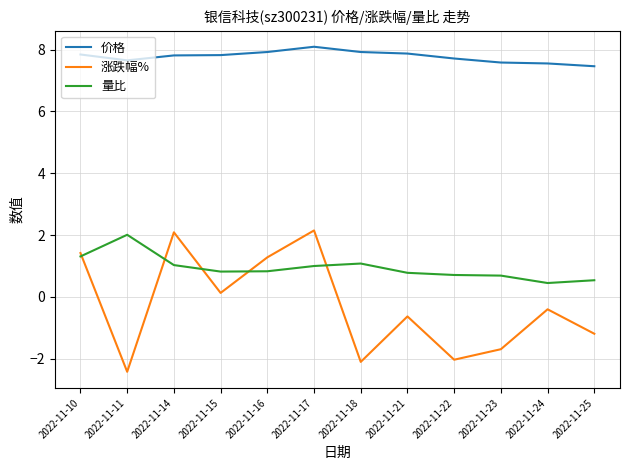

How many negative values does the 涨跌幅% series have?

7